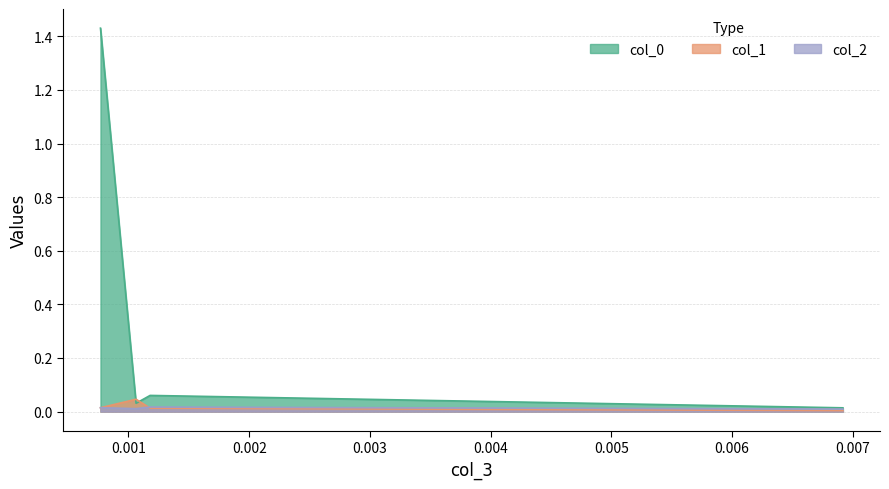

List the series in order of their peak value, lowest first.

col_2, col_1, col_0